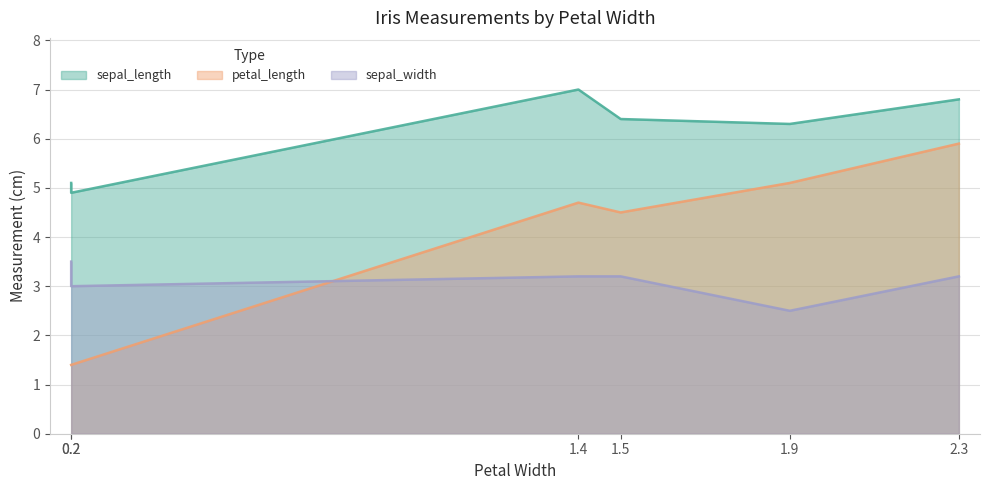

How many interior local peaks does the petal_length series have?

1